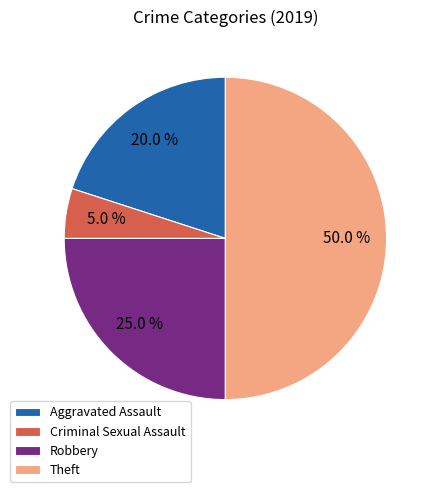

Rank the categories by value from highest to lowest.

Theft, Robbery, Aggravated Assault, Criminal Sexual Assault